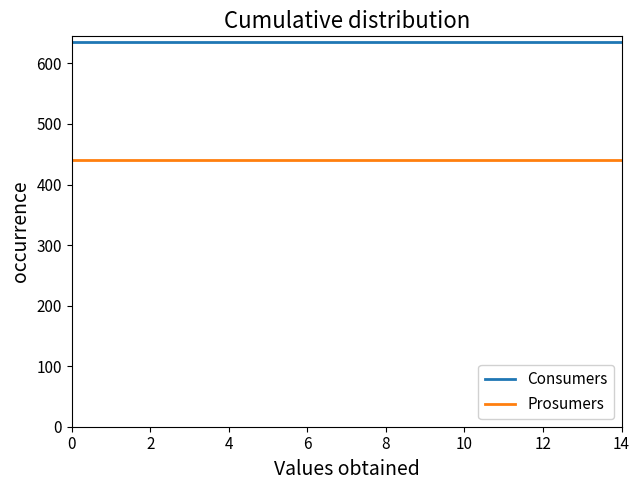

At how many categories does at least one series exceed 520?

15